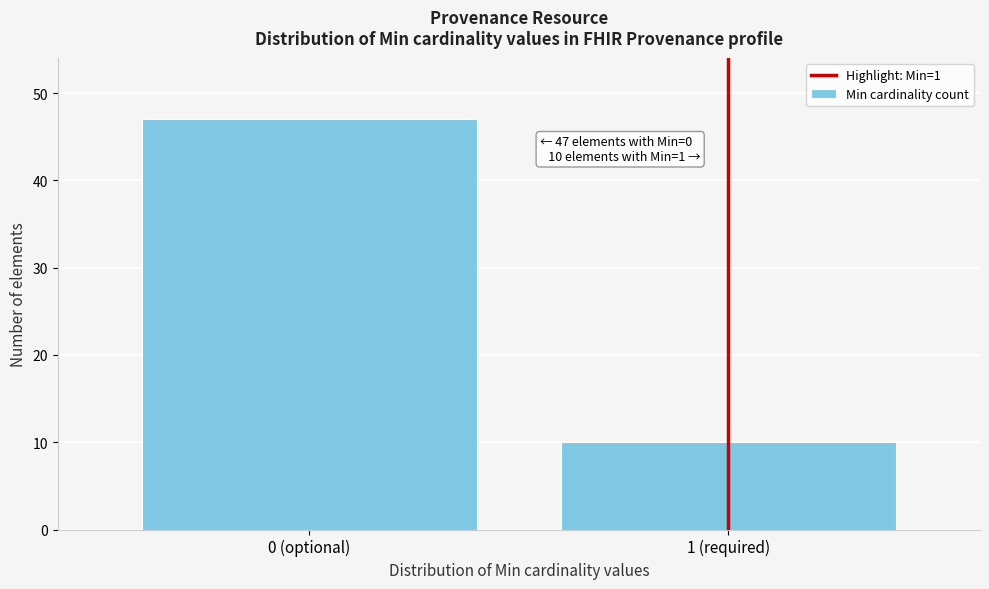

Reading left to right, transcribe all the data shown in this chart.

0 (optional)=47	1 (required)=10